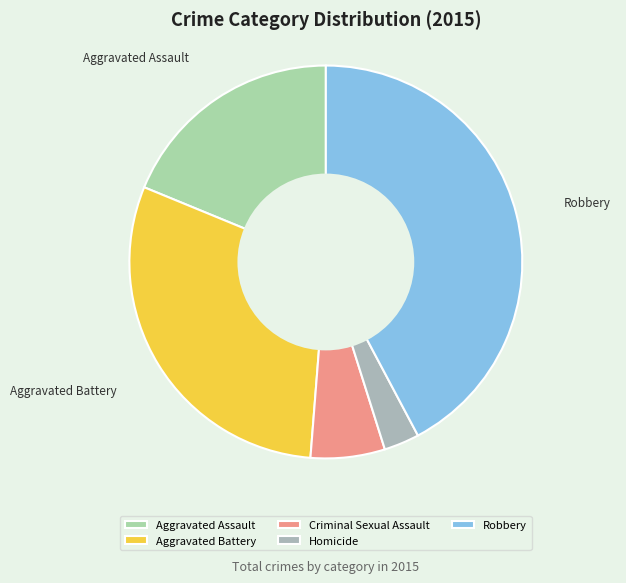

How many segments does this pie chart have?

5